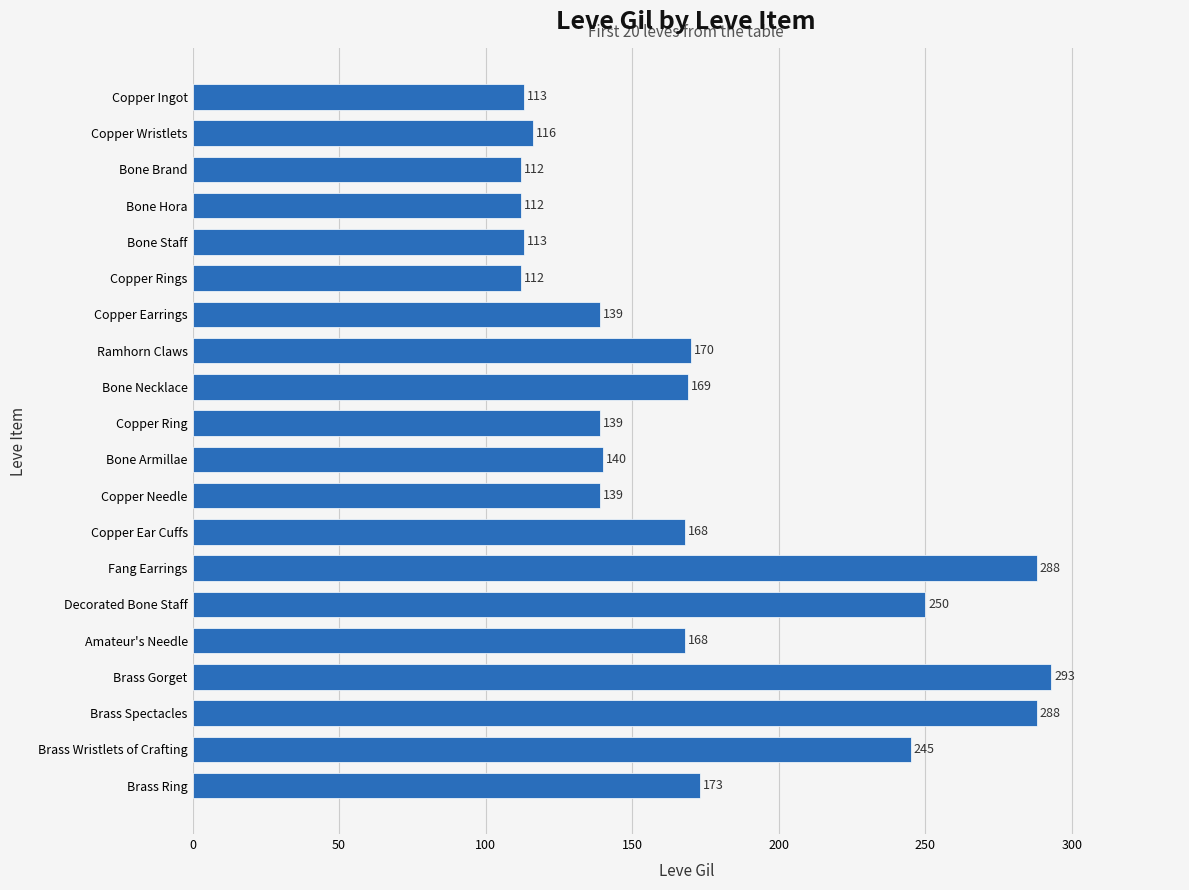

What is the smallest value displayed?

112